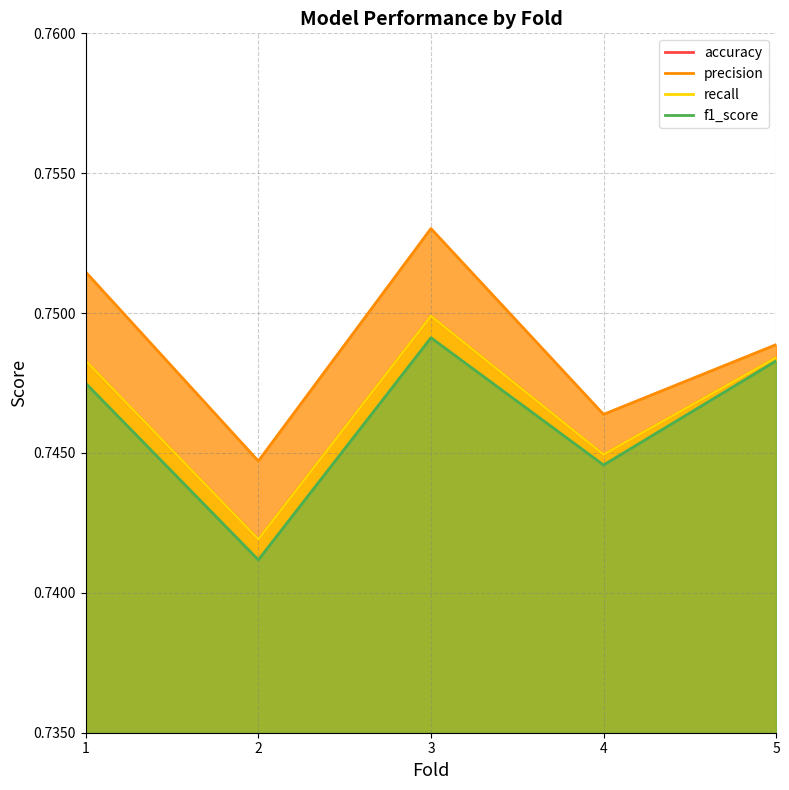

What is the sum of all accuracy values?

3.7